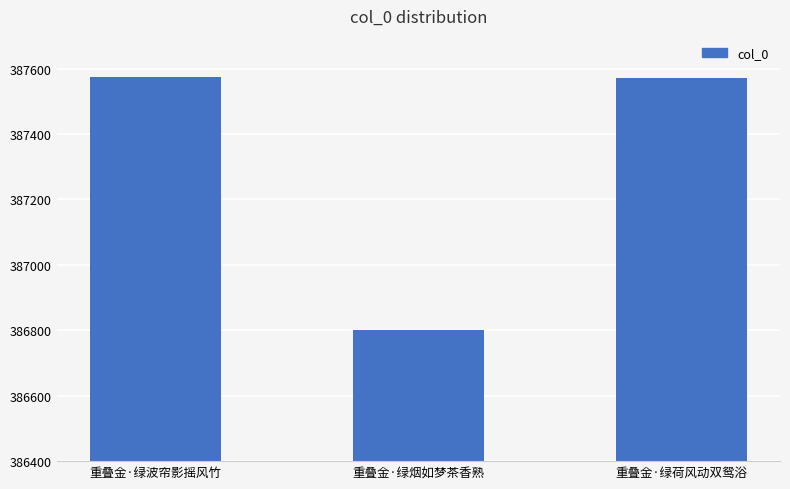

Read the value at 重叠金·绿烟如梦茶香熟, to the nearest 10.

386800